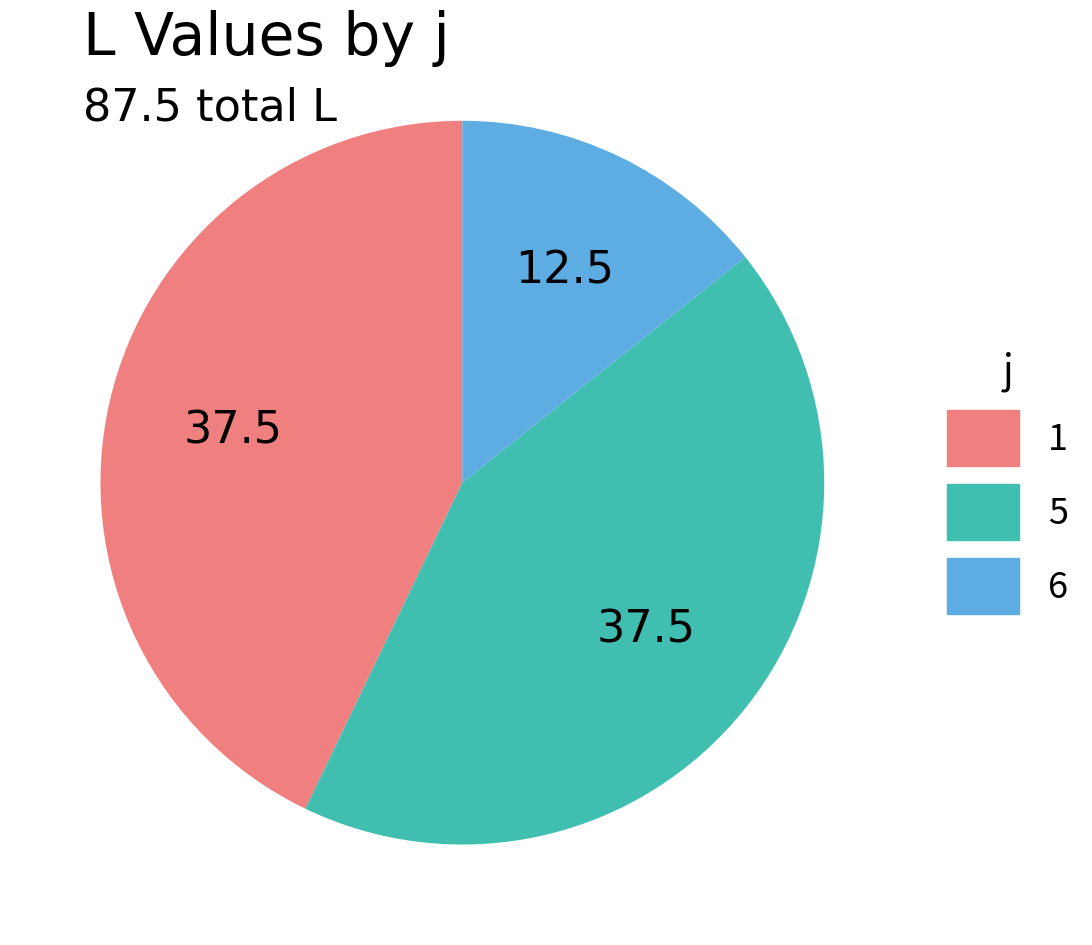

Is there any slice that represents more than half of the pie?

No